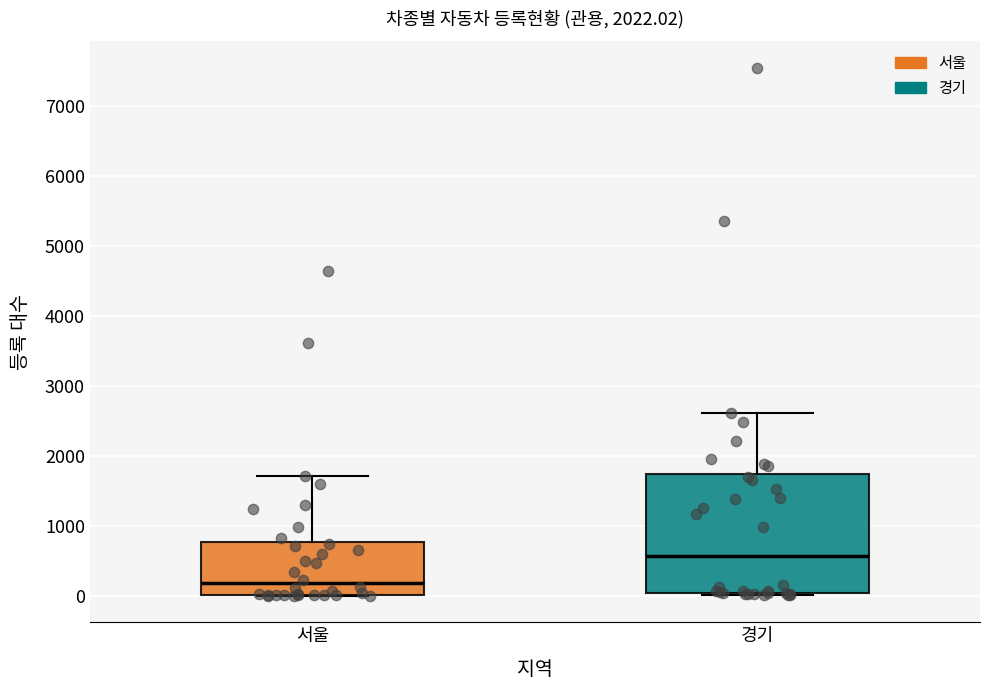

Which box's median line is the lowest?

서울